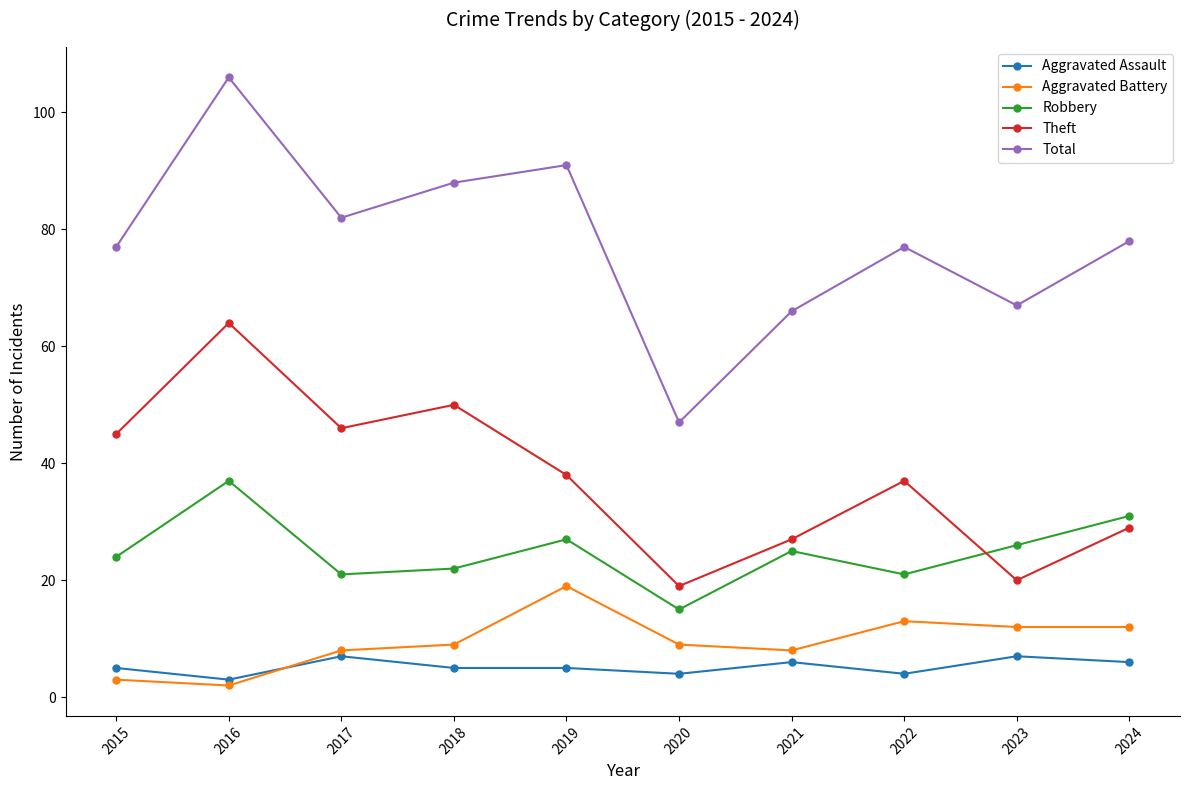

At which label does Robbery reach its peak?

2016